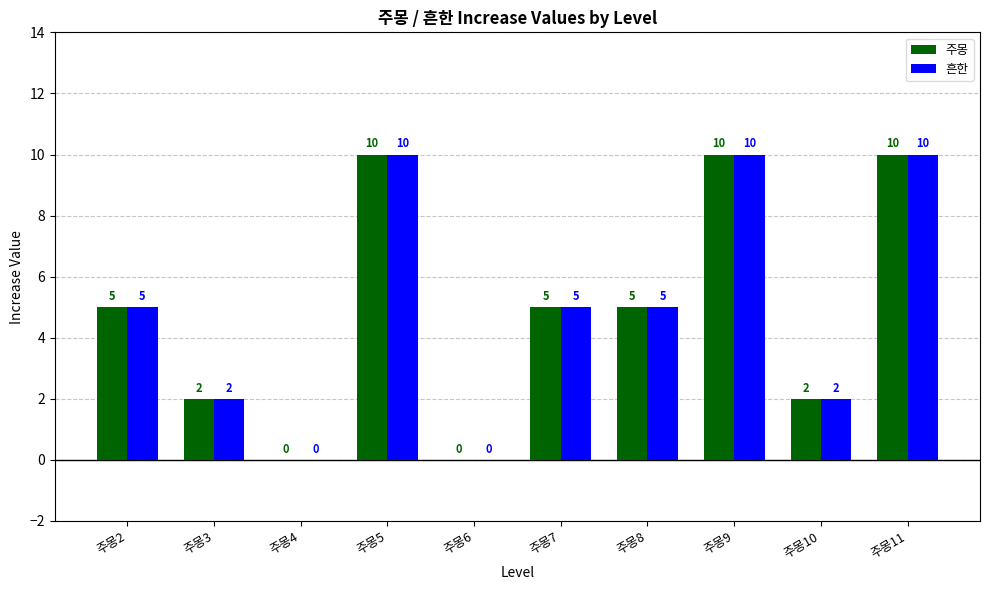

Reading left to right, extract all data points from this chart.

주몽: 주몽2=5	주몽3=2	주몽4=0	주몽5=10	주몽6=0	주몽7=5	주몽8=5	주몽9=10	주몽10=2	주몽11=10
흔한: 주몽2=5	주몽3=2	주몽4=0	주몽5=10	주몽6=0	주몽7=5	주몽8=5	주몽9=10	주몽10=2	주몽11=10